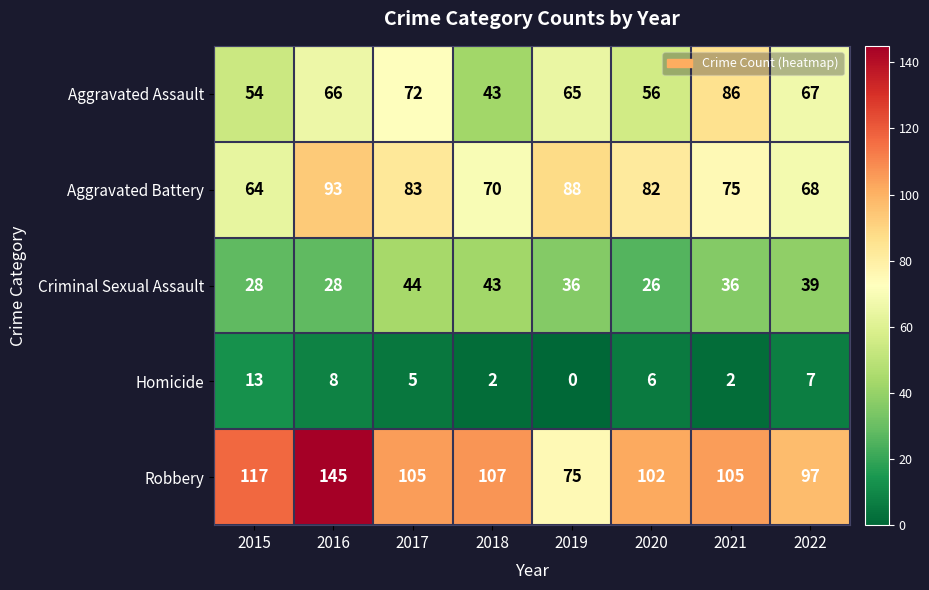

How many data points does each series have?

8